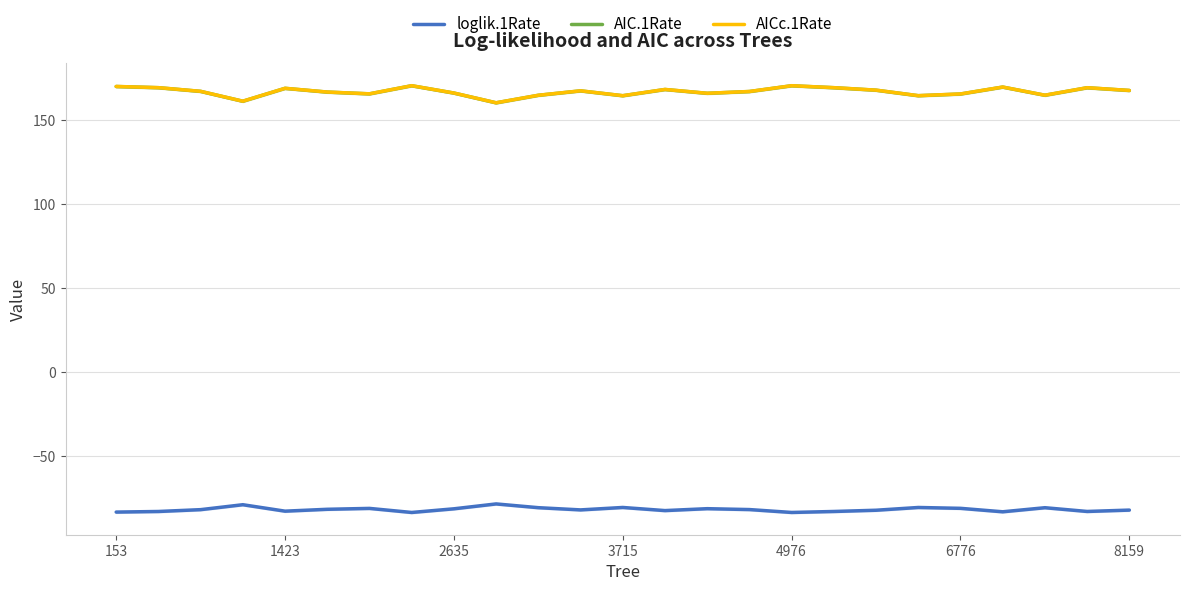

True or false: AICc.1Rate and loglik.1Rate intersect in this chart.

False